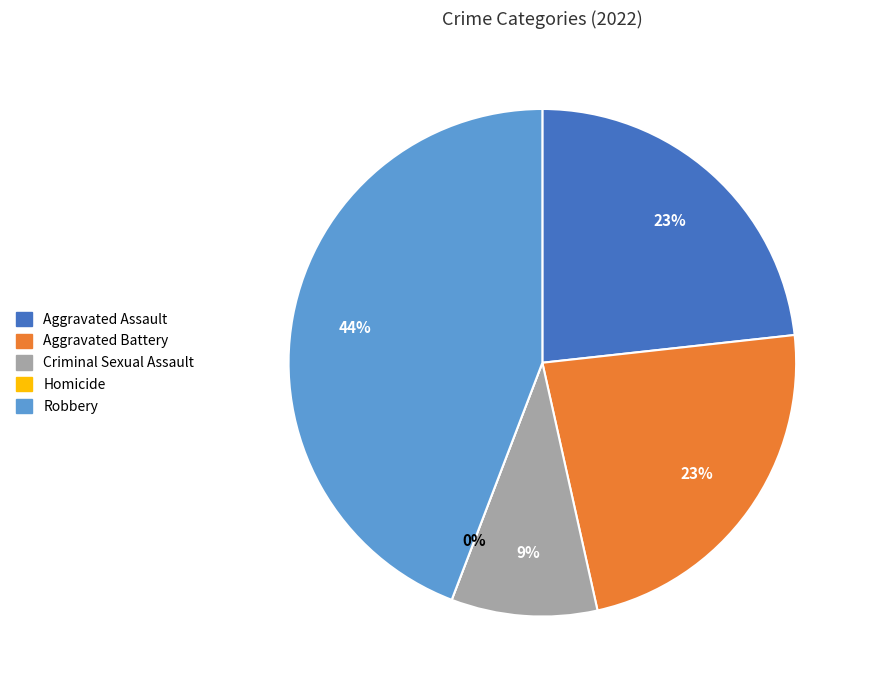

True or false: Robbery accounts for 36% of the total.

False